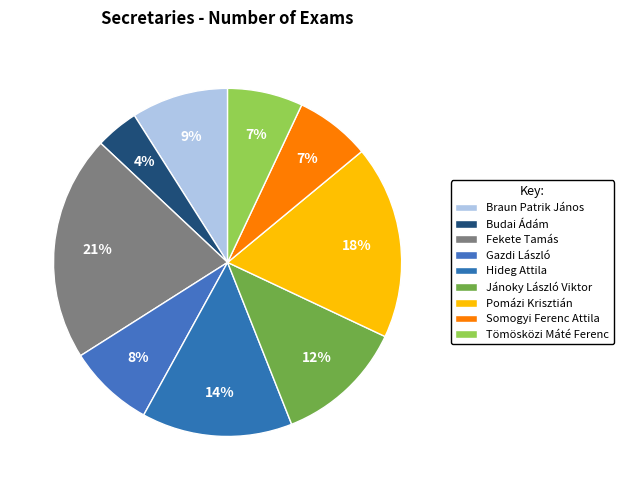

Which category has the biggest portion of the pie?

Fekete Tamás